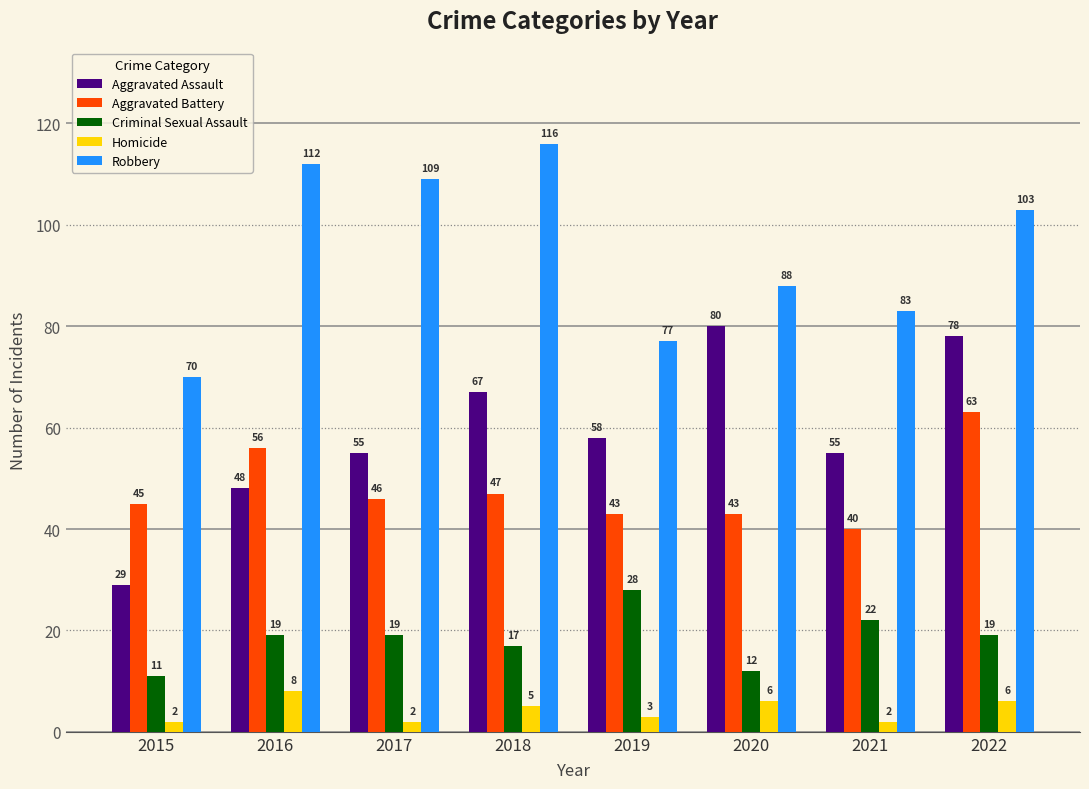

What is the greatest value displayed?

116